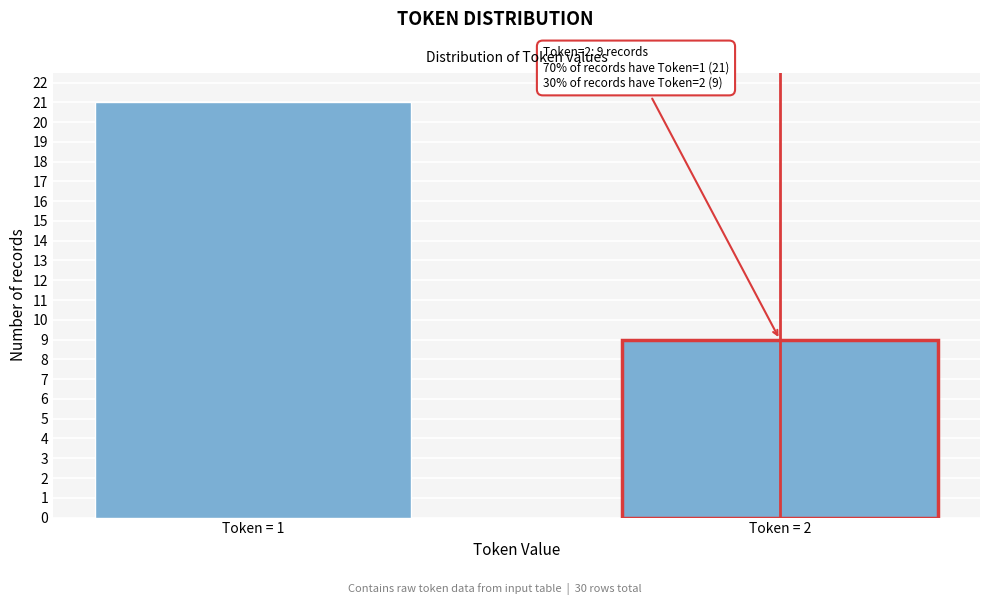

Reading left to right, list all the values displayed in this chart.

21	9